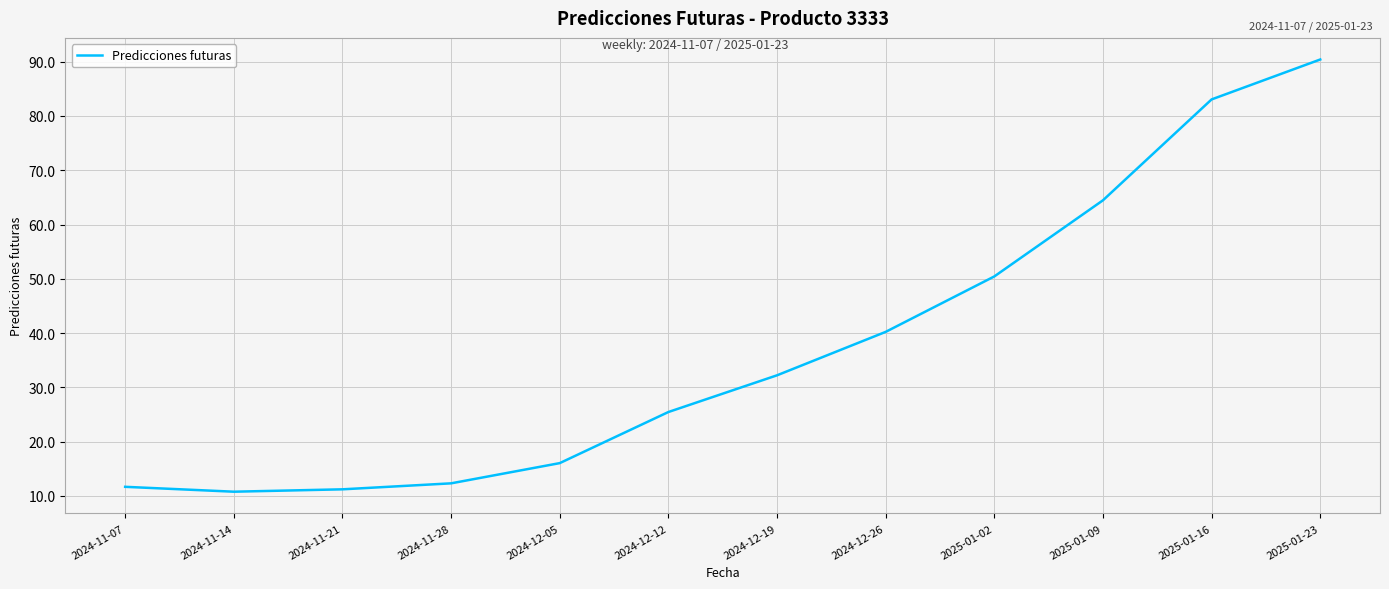

Is it true that the value at 2025-01-02 is 16.8?

False